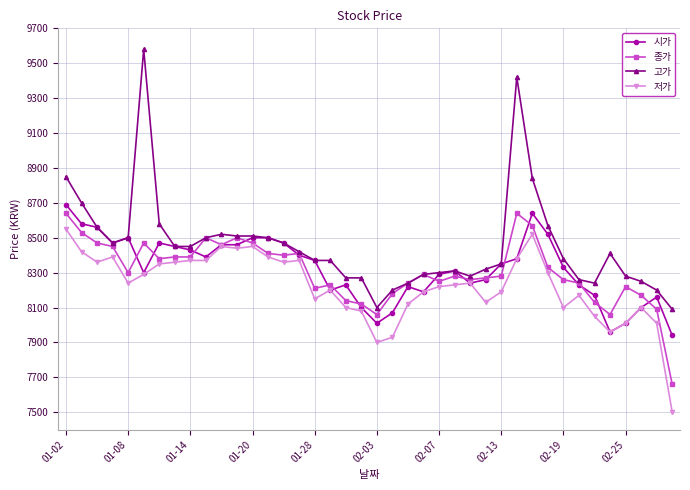

True or false: 저가 has more than 0 interior local peaks.

True